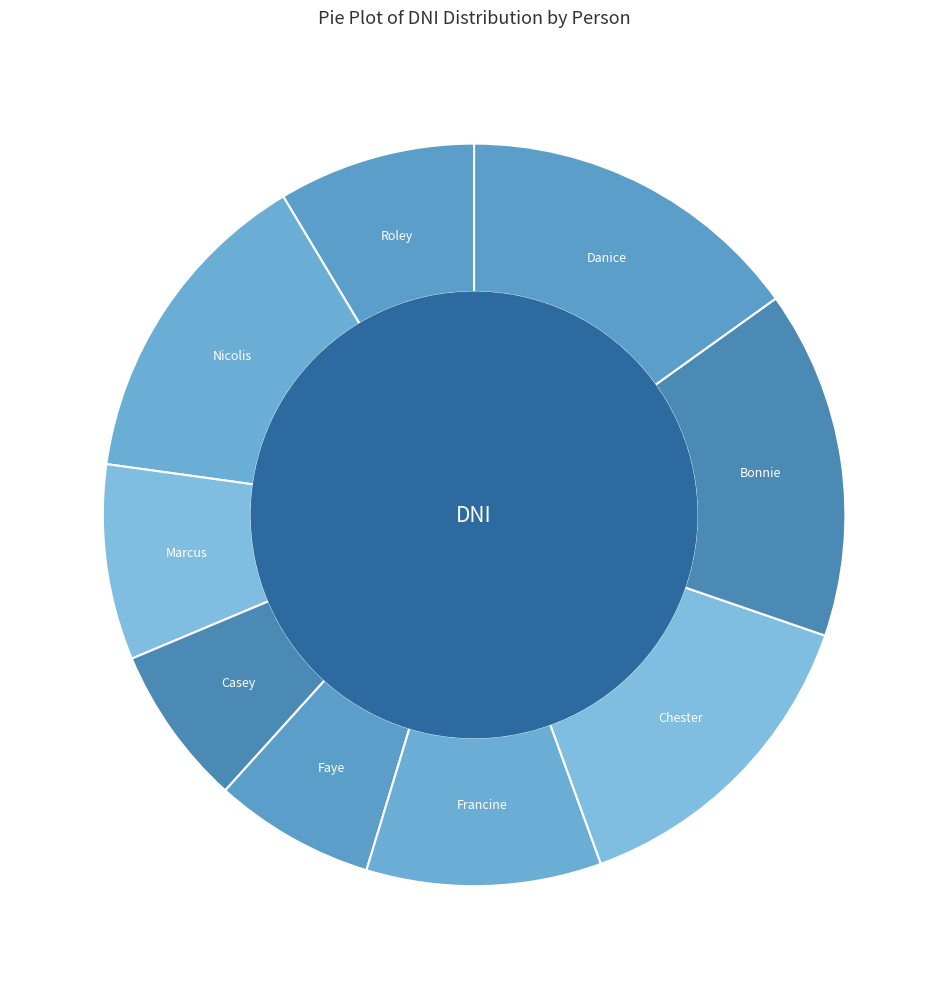

Rank the categories by value from highest to lowest.

Bonnie, Danice, Nicolis, Chester, Francine, Roley, Marcus, Faye, Casey